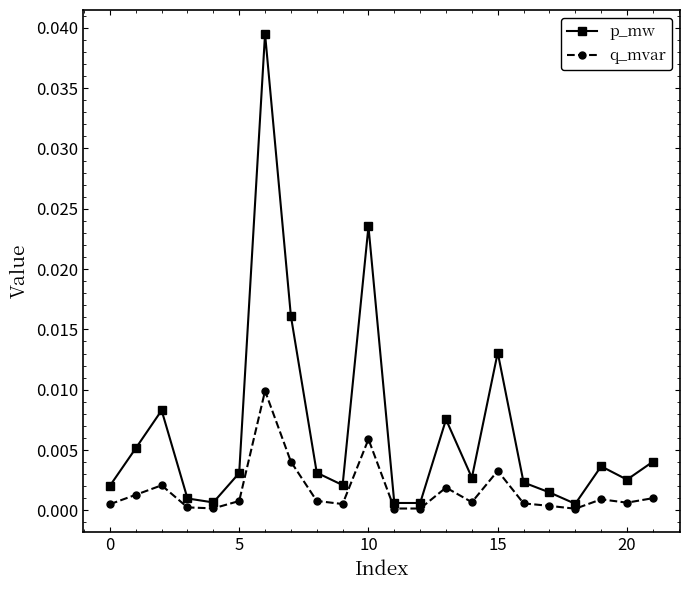

True or false: p_mw and q_mvar intersect in this chart.

False